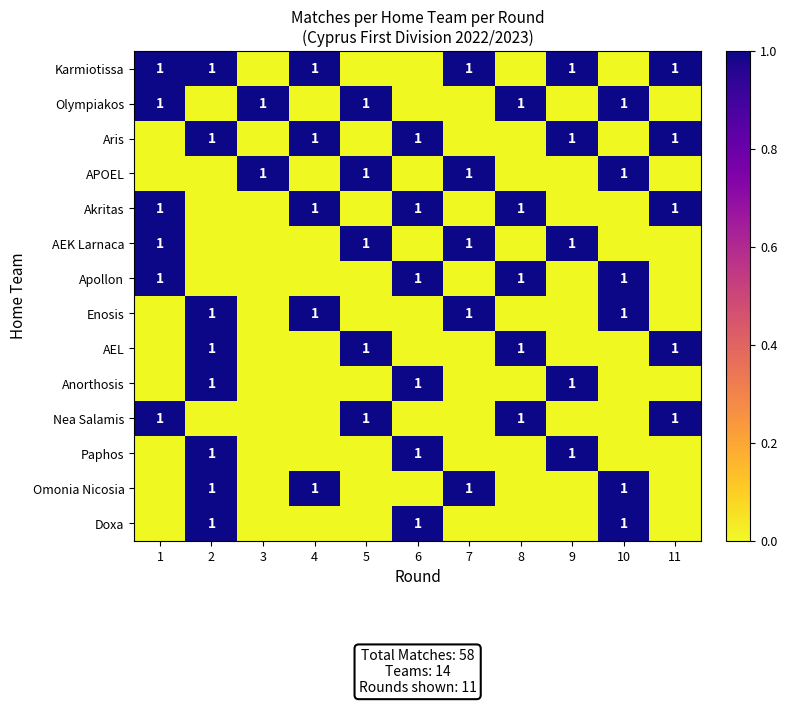

What is the total value across all series at 1?

6